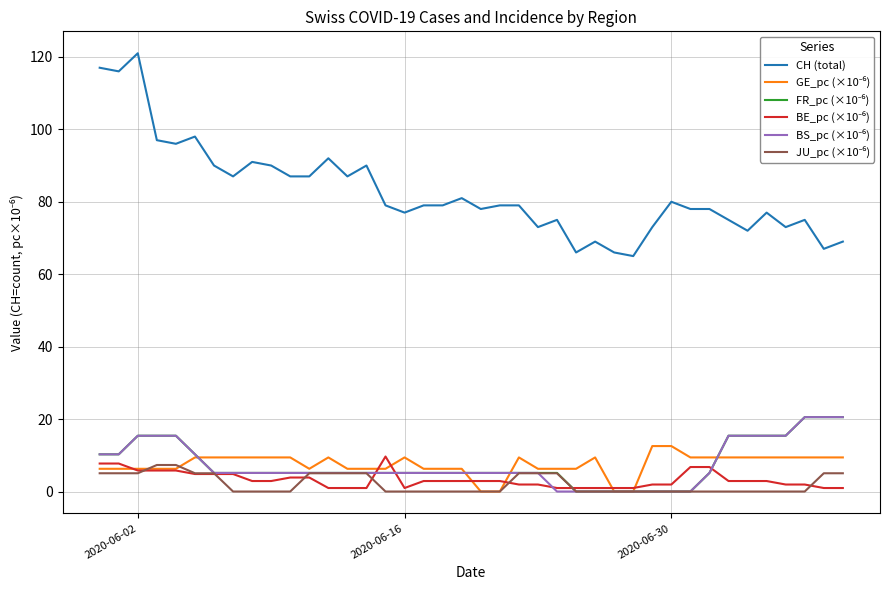

Which series has the largest total across all categories?

CH (total)